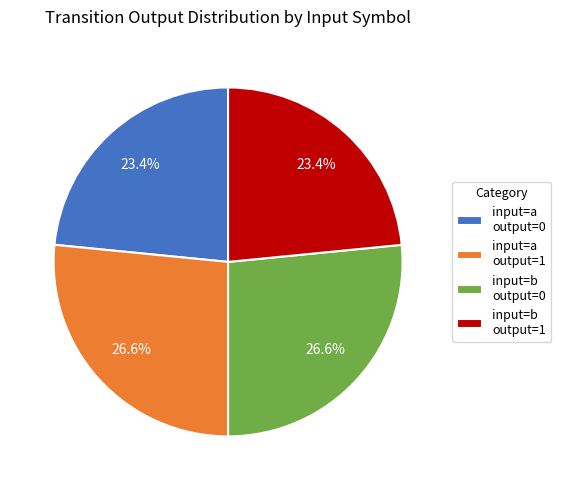

Do input=a output=0 and input=b output=1 together represent more than half of the pie?

No